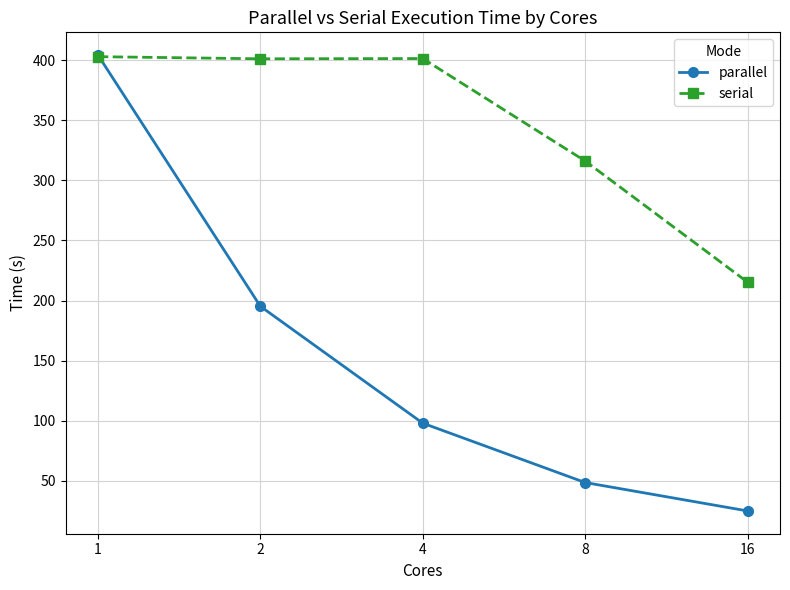

What is the average value of the parallel series?

154.2